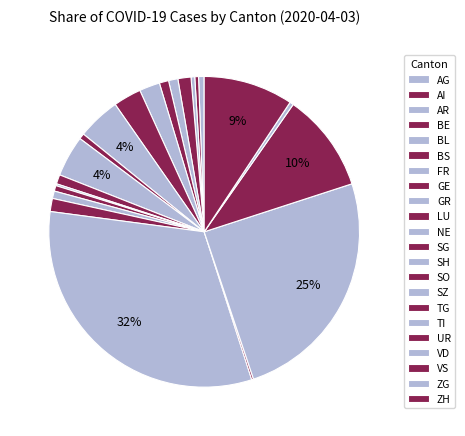

What is the change in value from SG to SH?

-4